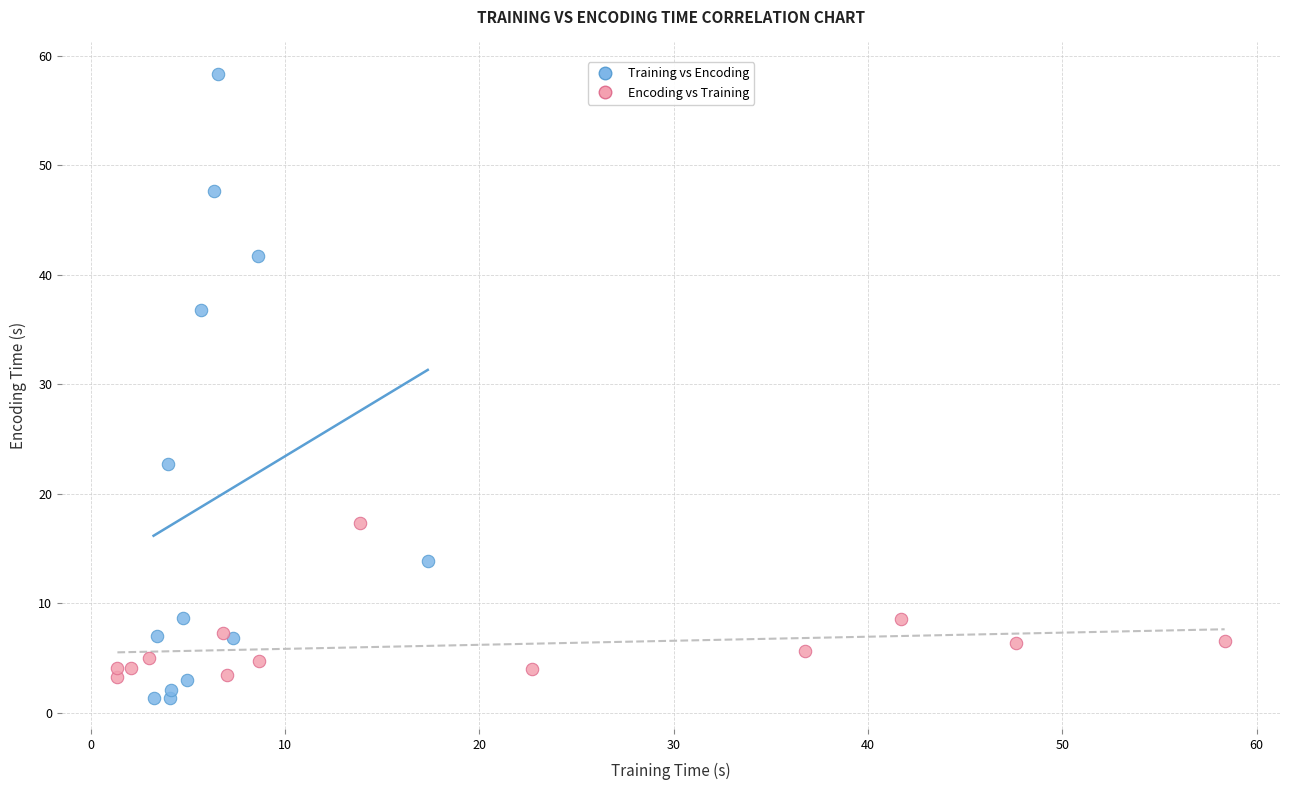

Which series reaches the maximum Y coordinate?

Training vs Encoding